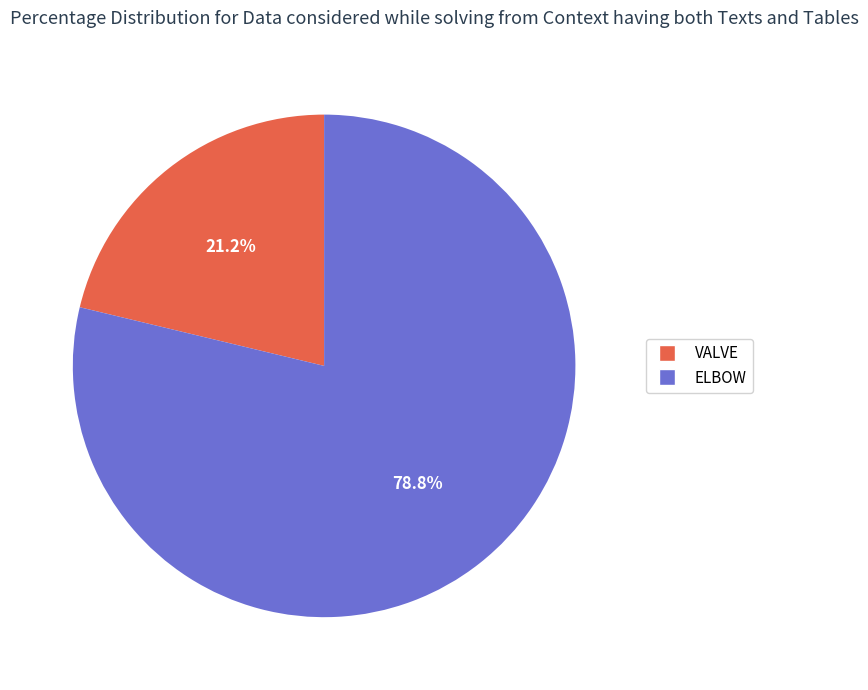

The ELBOW slice represents 91% of the pie. True or false?

False